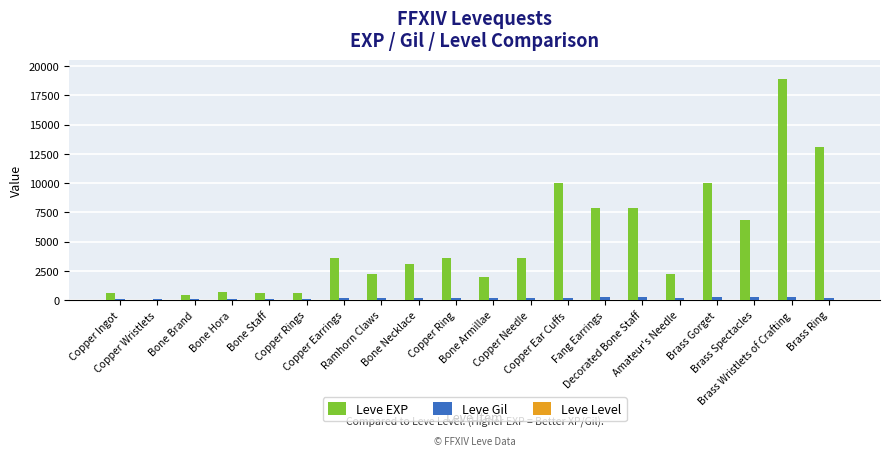

Does the chart contain stacked bars?

No